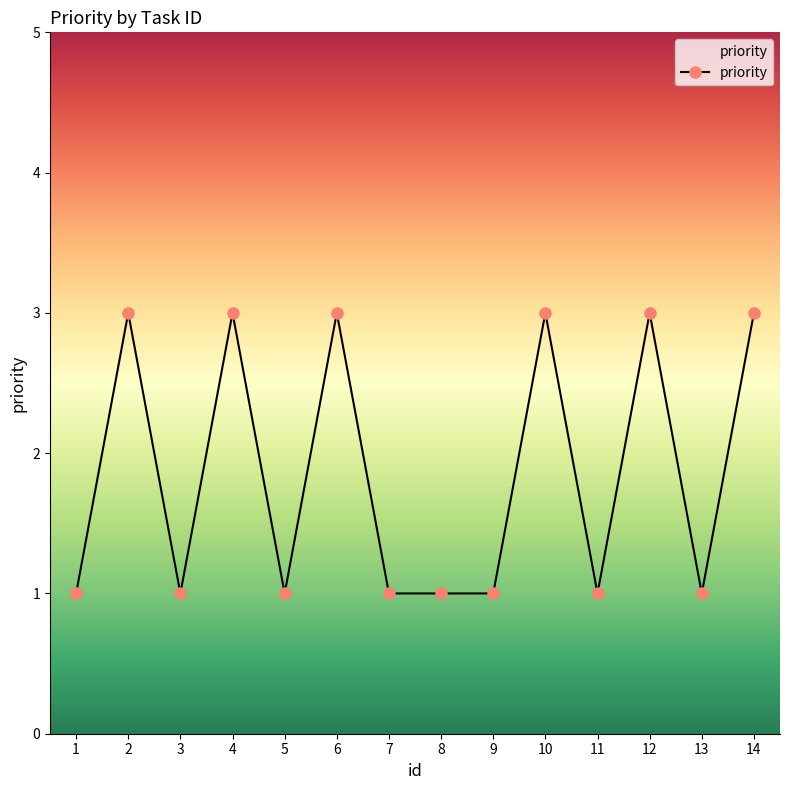

Reading left to right, list all the values displayed in this chart.

1	3	1	3	1	3	1	1	1	3	1	3	1	3